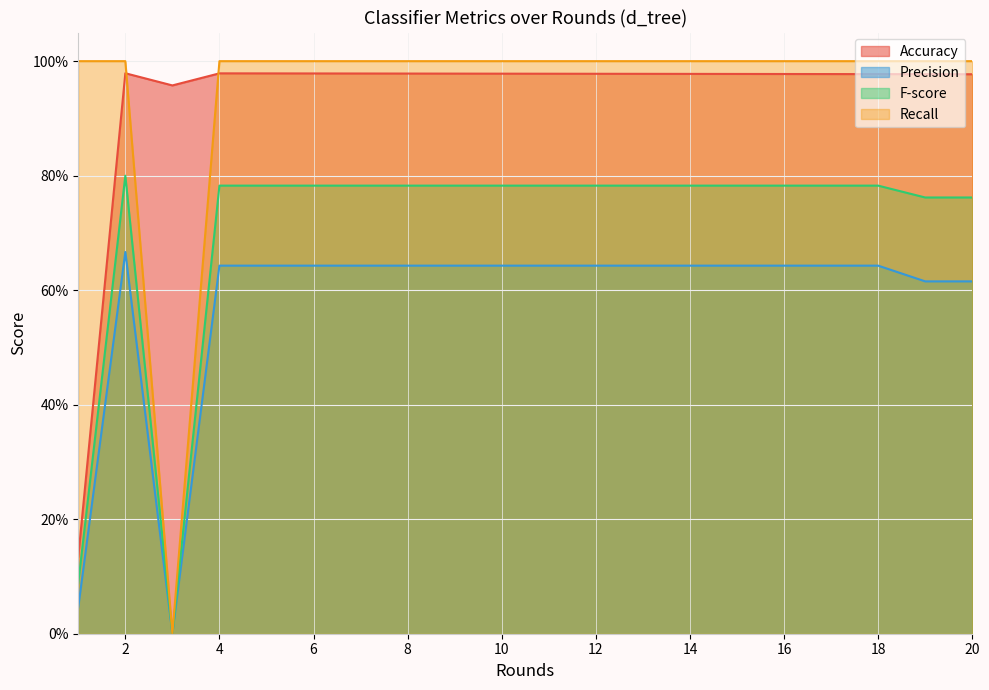

Where is the first local minimum for F-score?

3